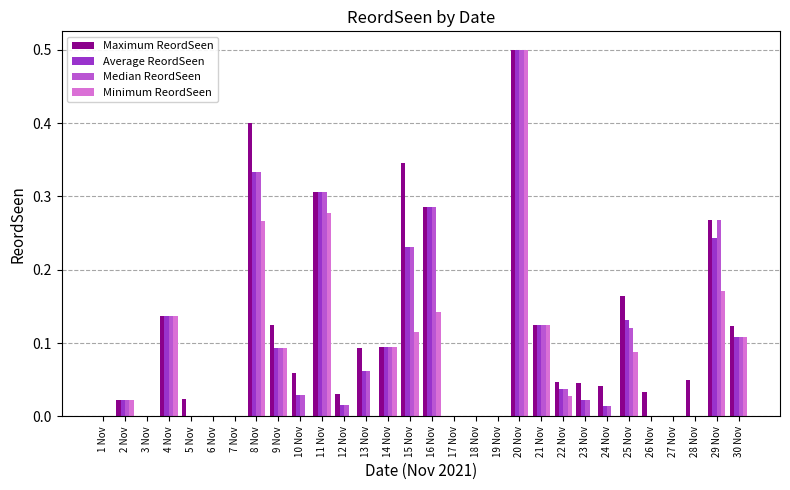

Which category has the highest value across all series?

20 Nov